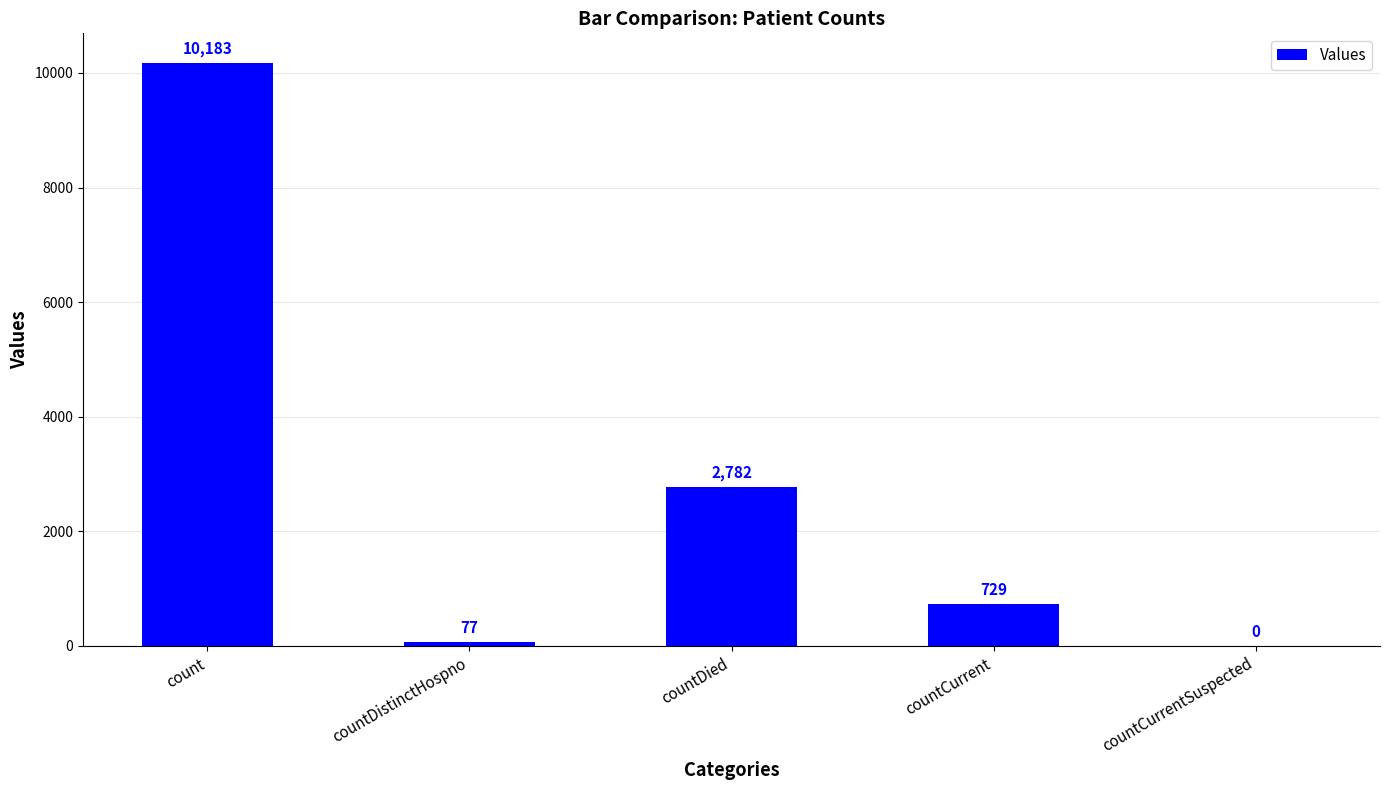

Reading right to left, extract all data points from this chart.

countCurrentSuspected=0	countCurrent=729	countDied=2782	countDistinctHospno=77	count=10183